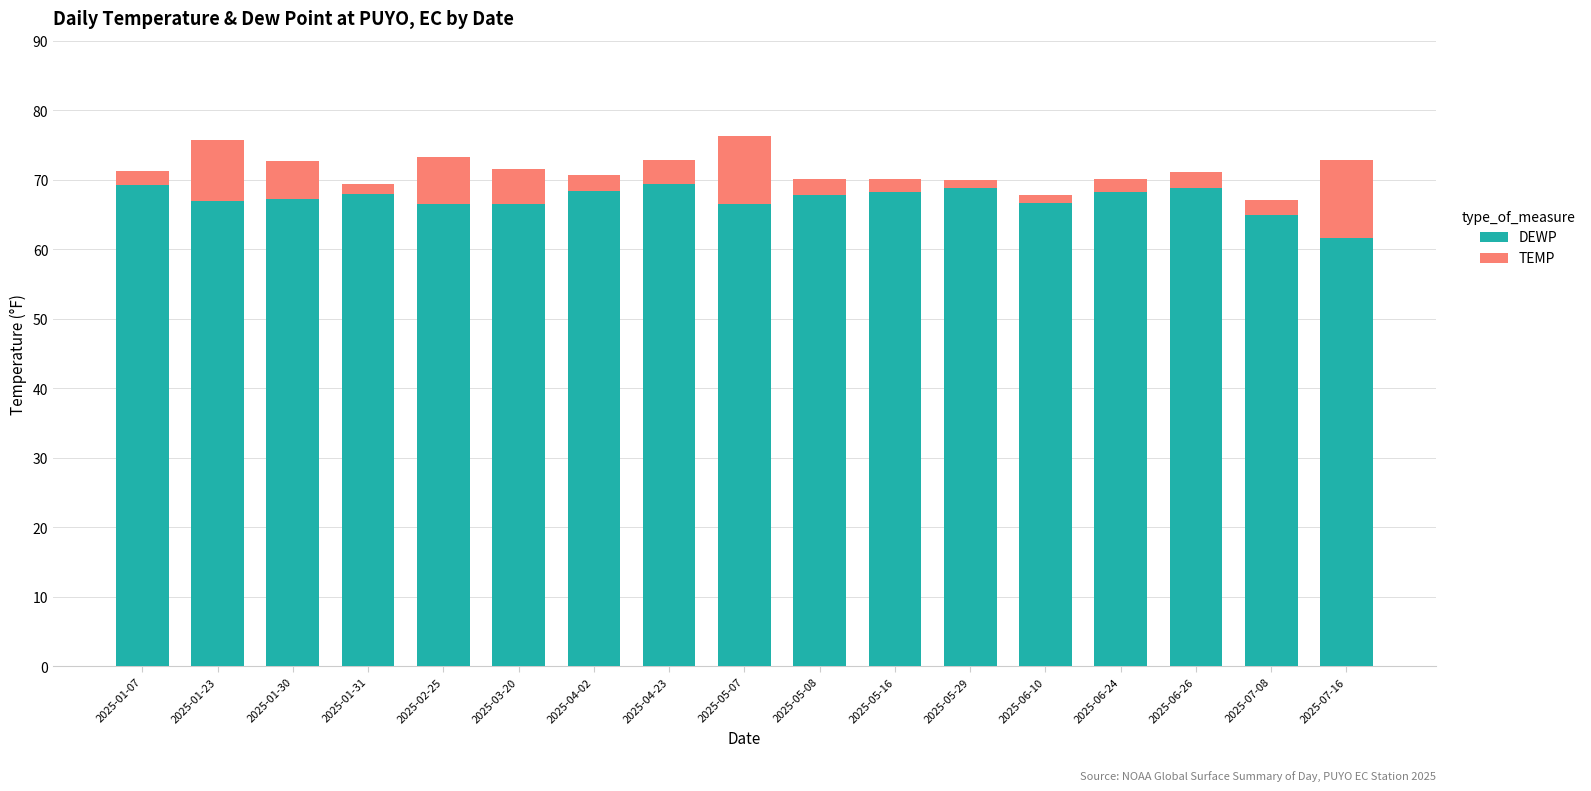

What is the total value across all series at 2025-06-24?

70.2